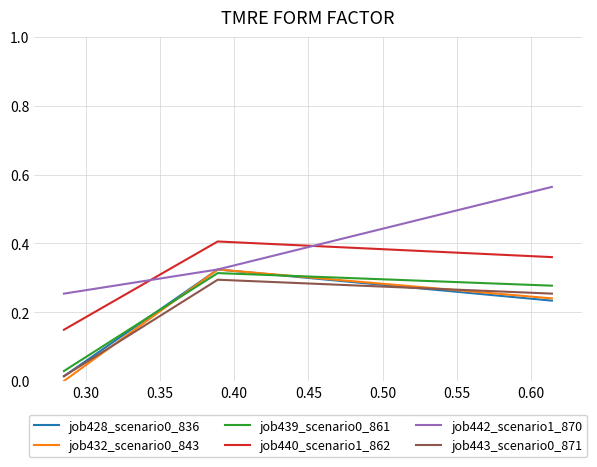

How many lines are shown in the chart?

6